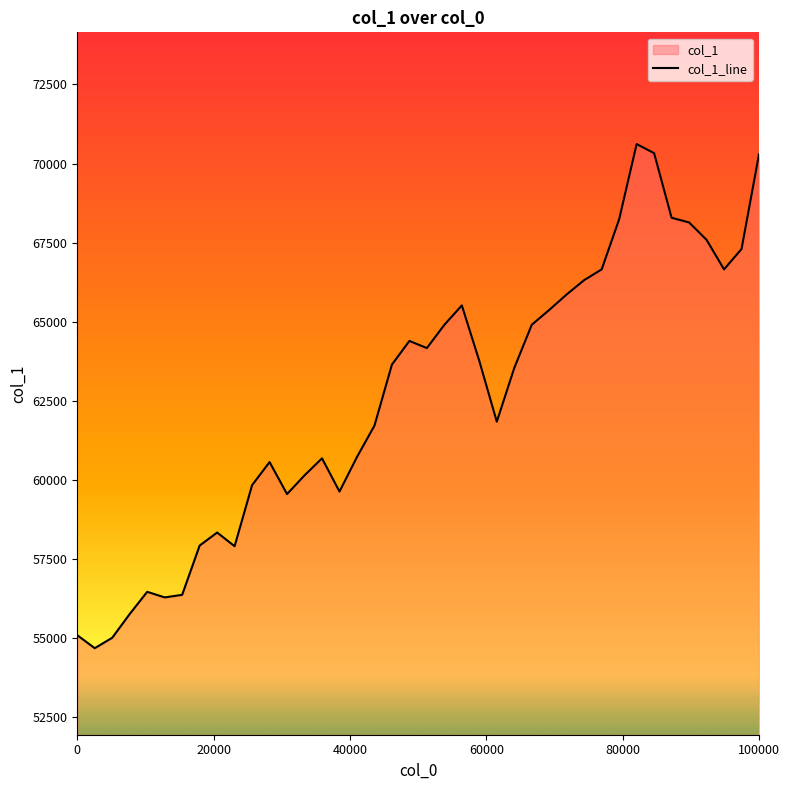

What is the difference between the maximum and minimum values?

15931.6